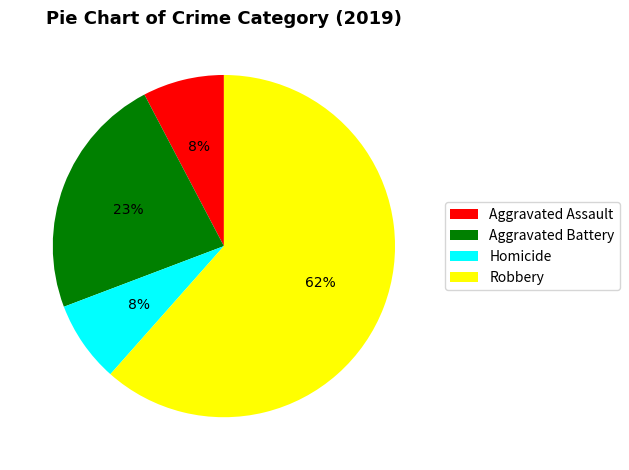

True or false: Robbery accounts for 62% of the total.

True